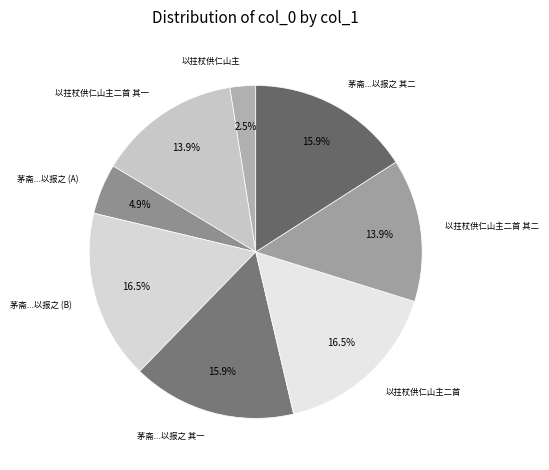

Is there any slice that represents more than half of the pie?

No